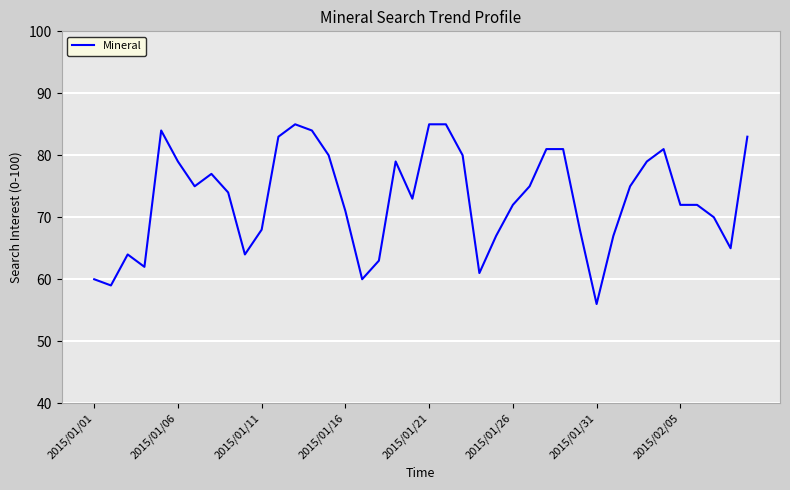

What is the difference between the maximum and minimum values?

29